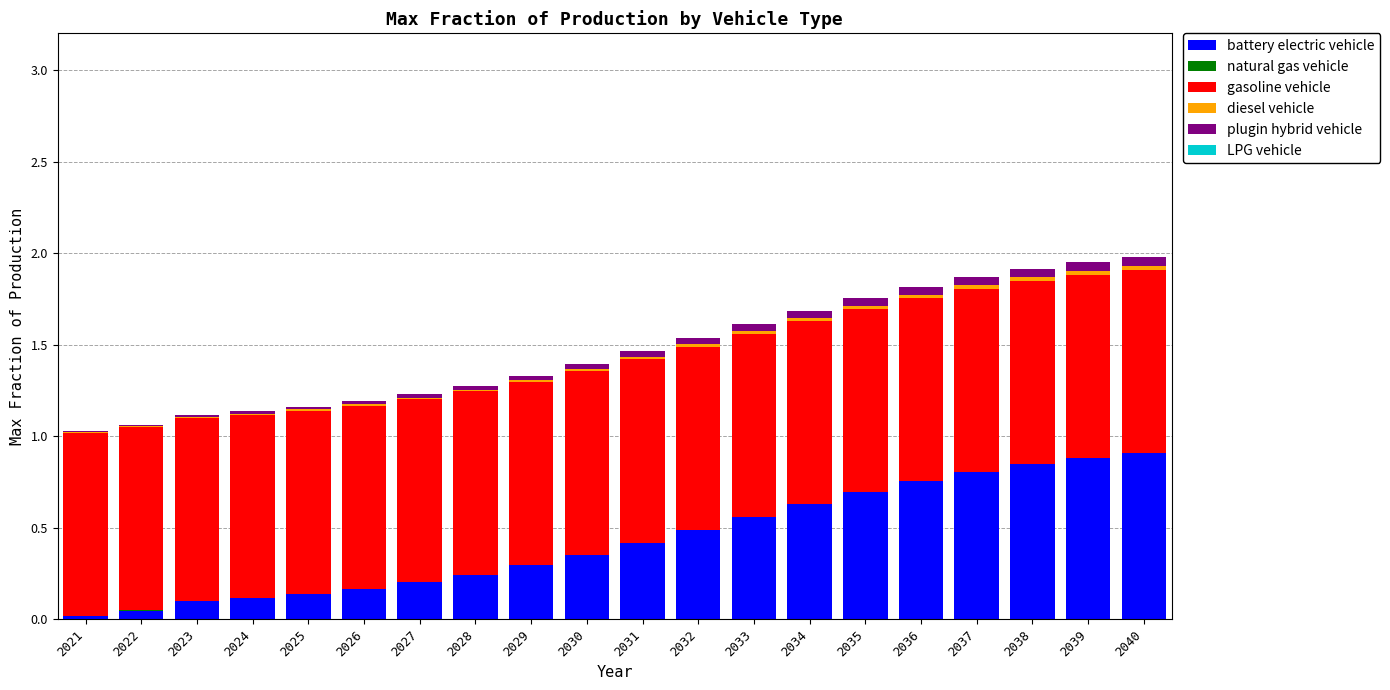

What is the total value across all series at 2025?

1.2